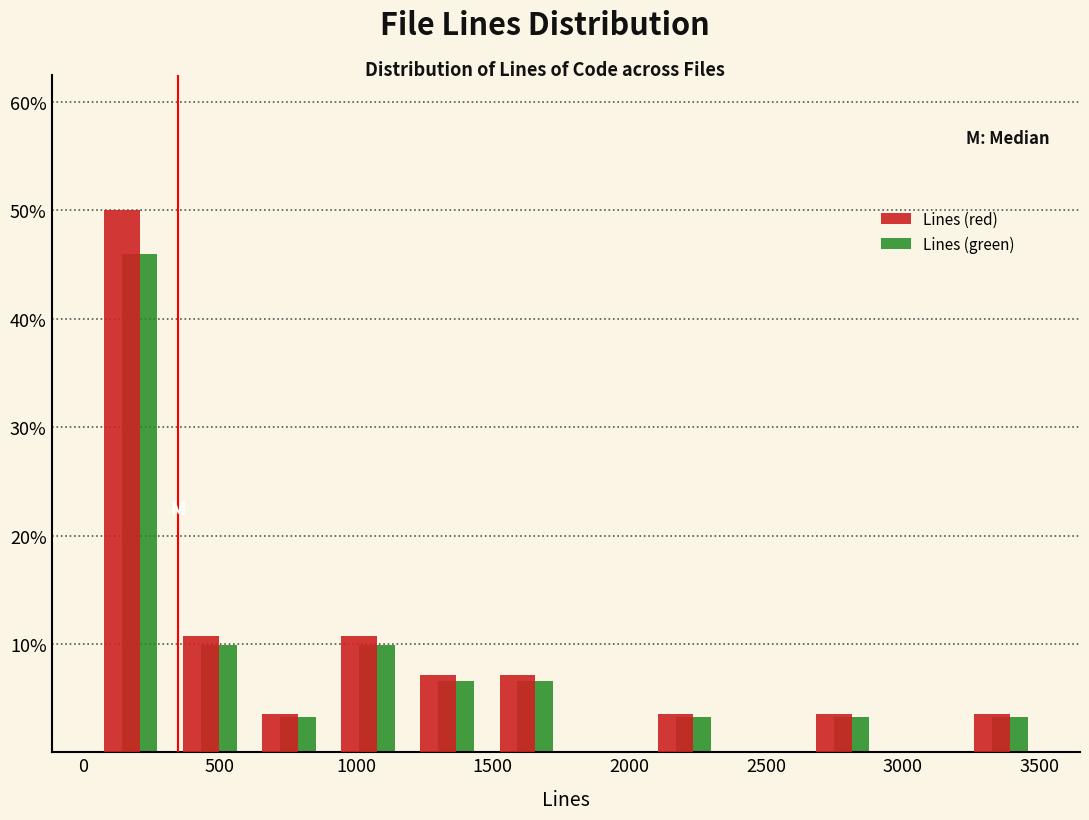

Reading left to right, transcribe this chart: for each range on the x-axis, give the height of each series' bar. Neither the bar edges nor the heights are printed on the chart, so give them approximately, as read against the axes.

50 to 300: Lines (red)=50	Lines (green)=46
300 to 600: Lines (red)=11	Lines (green)=10
600 to 900: Lines (red)=4	Lines (green)=3
900 to 1200: Lines (red)=11	Lines (green)=10
1200 to 1500: Lines (red)=7	Lines (green)=7
1500 to 1750: Lines (red)=7	Lines (green)=7
1750 to 2050: Lines (red)=0	Lines (green)=0
2050 to 2350: Lines (red)=4	Lines (green)=3
2350 to 2650: Lines (red)=0	Lines (green)=0
2650 to 2950: Lines (red)=4	Lines (green)=3
2950 to 3200: Lines (red)=0	Lines (green)=0
3200 to 3500: Lines (red)=4	Lines (green)=3